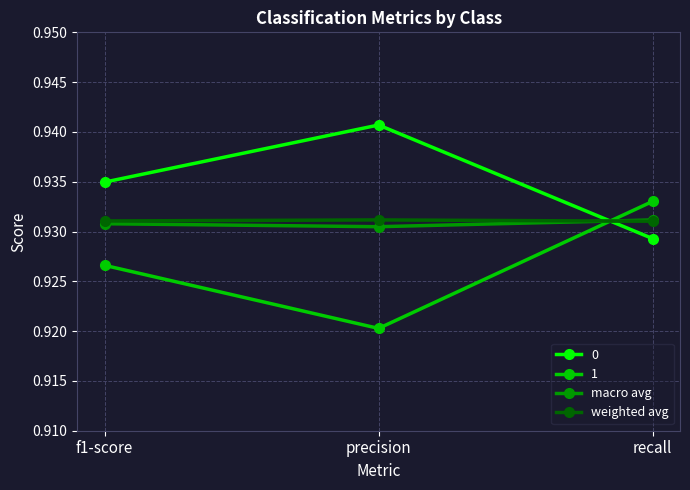

At which label is 0 closest to 0?

recall